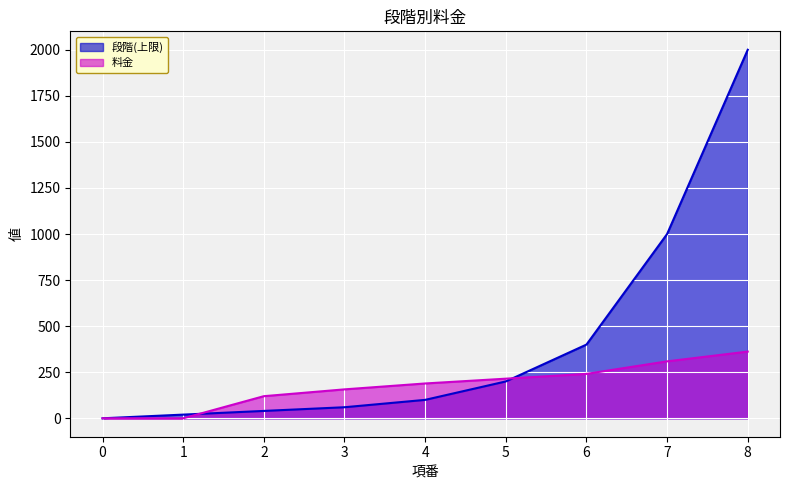

Reading right to left, list all the values displayed in this chart.

段階(上限): 8=2000	7=1000	6=400	5=200	4=100	3=60	2=40	1=20	0=0
料金: 8=362	7=309	6=241	5=215	4=189	3=157	2=120	1=0	0=0